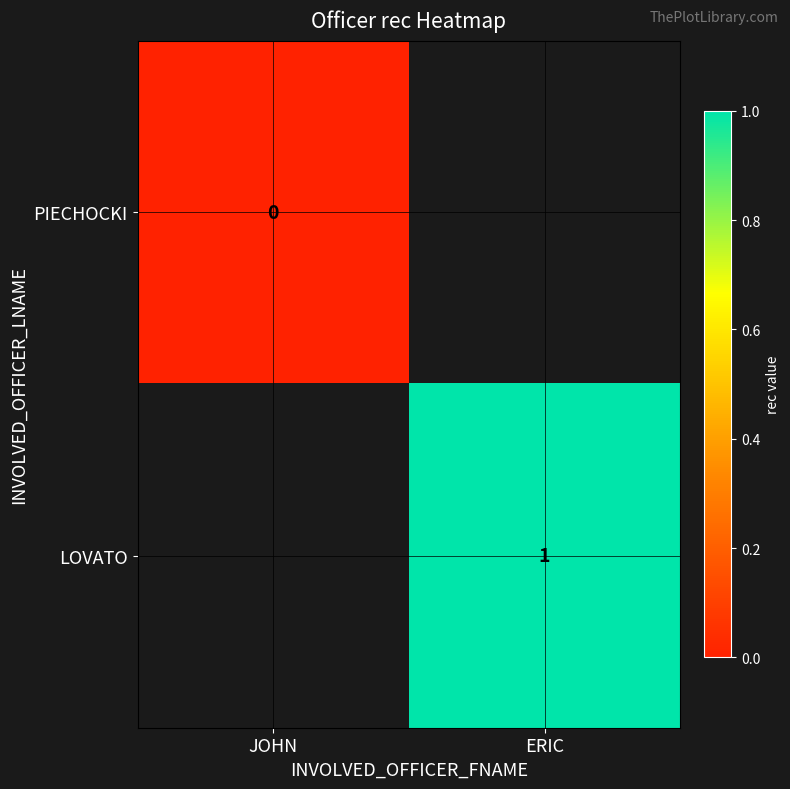

The LOVATO series shows 1 at ERIC. True or false?

True